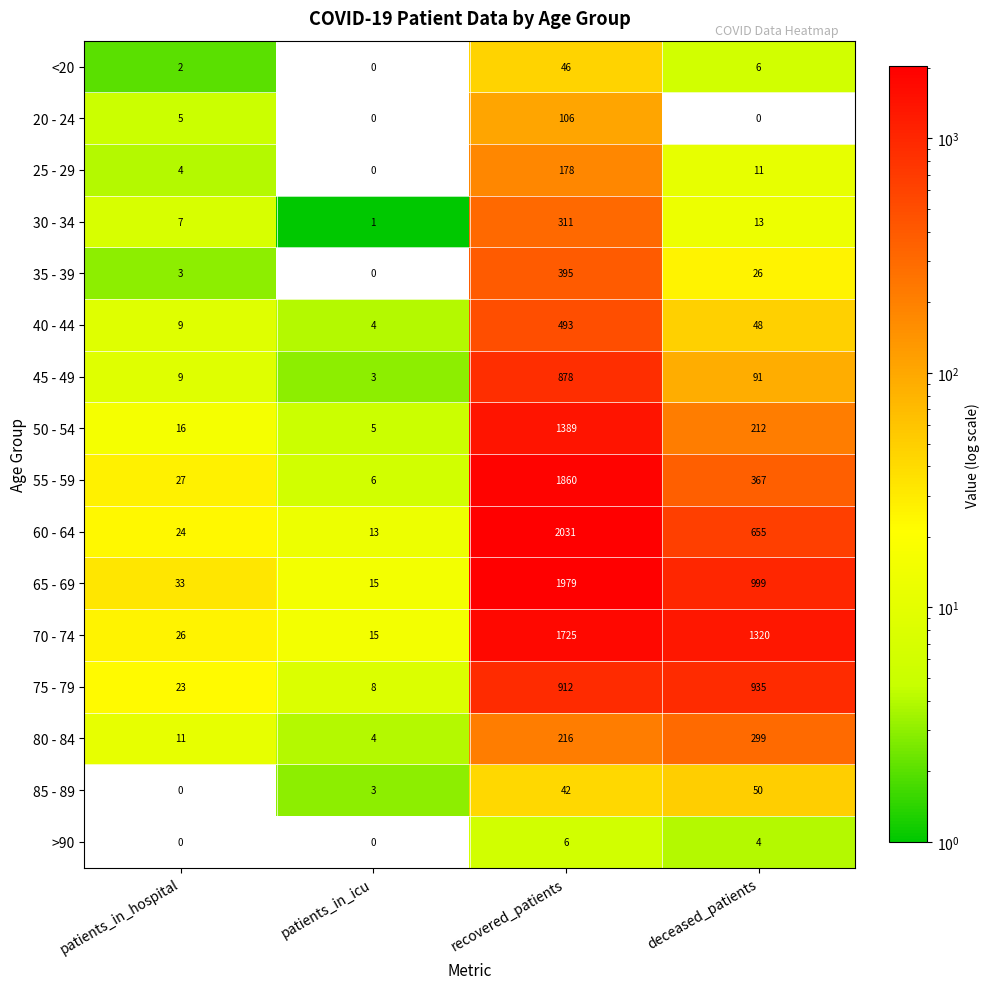

How many categories are shown in the chart?

4